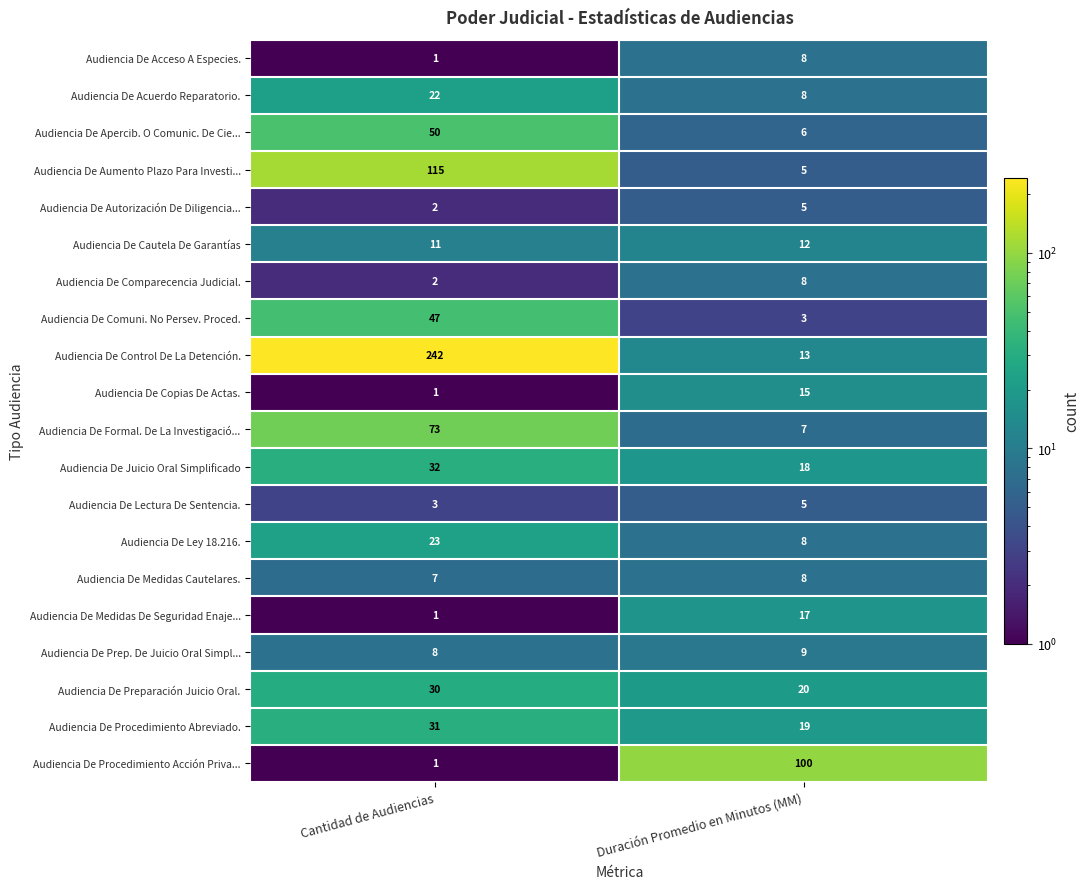

The Audiencia De Juicio Oral Simplificado series shows 32 at Cantidad de Audiencias. True or false?

True